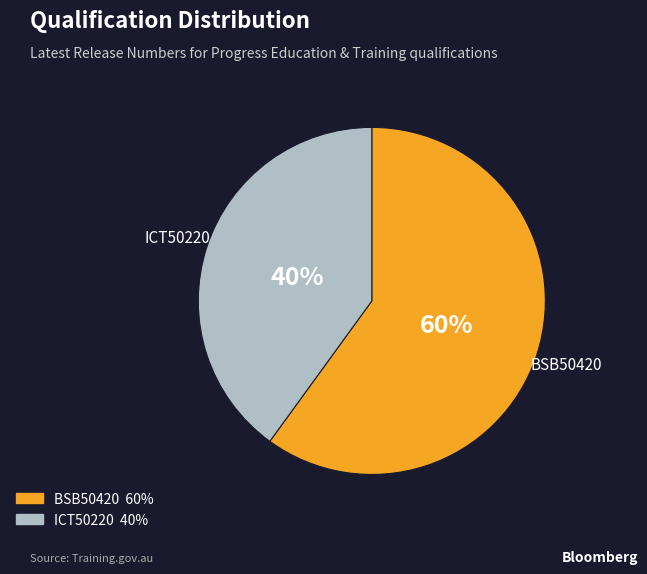

Combined, do BSB50420 and ICT50220 account for over 50%?

Yes